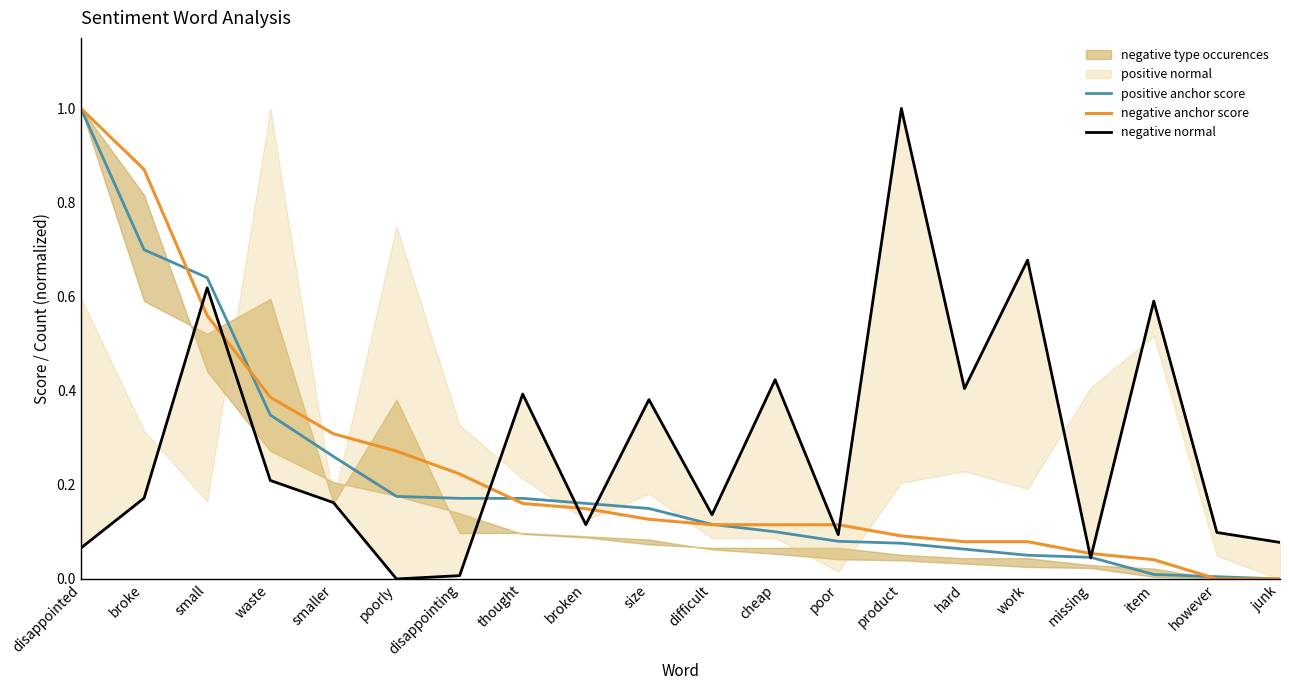

True or false: negative normal has more than 1 interior local peaks.

True